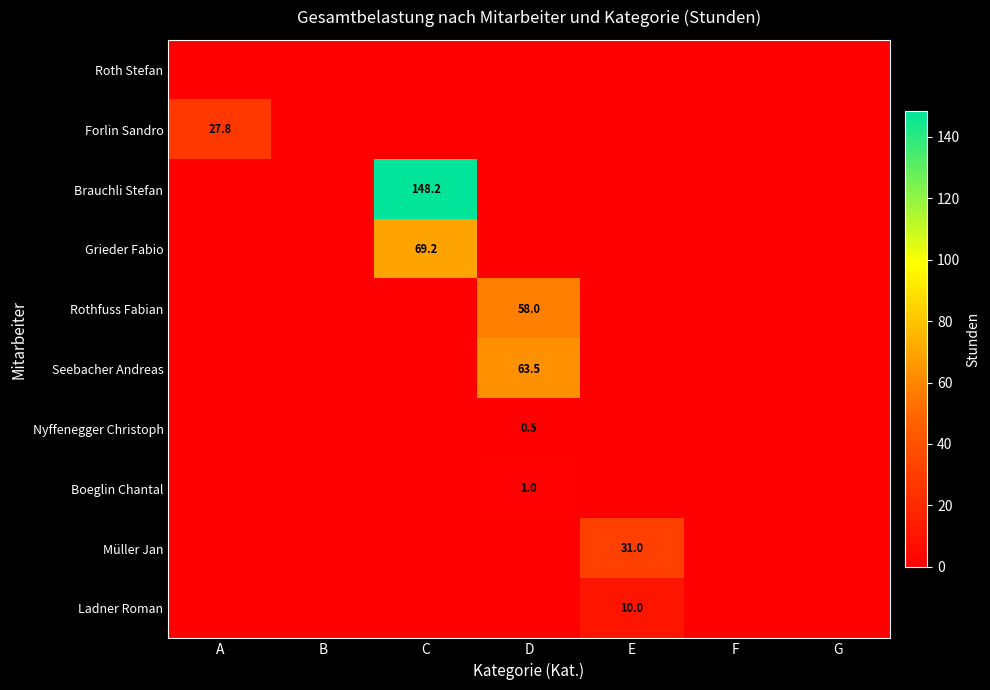

Is it true that Seebacher Andreas equals 94.7 at D?

False